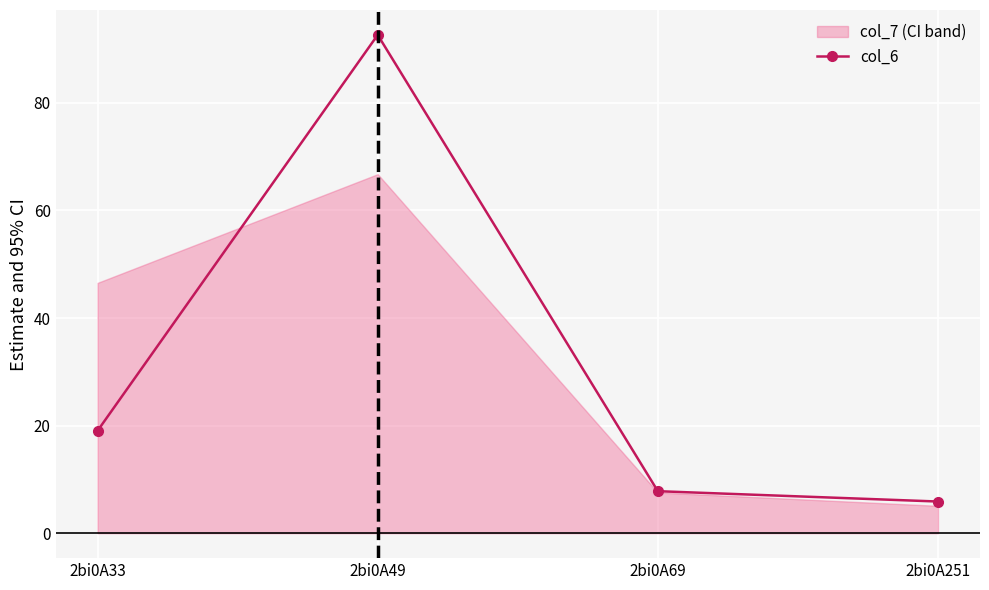

What is the difference between the values at 2bi0A33 and 2bi0A251?

13.2